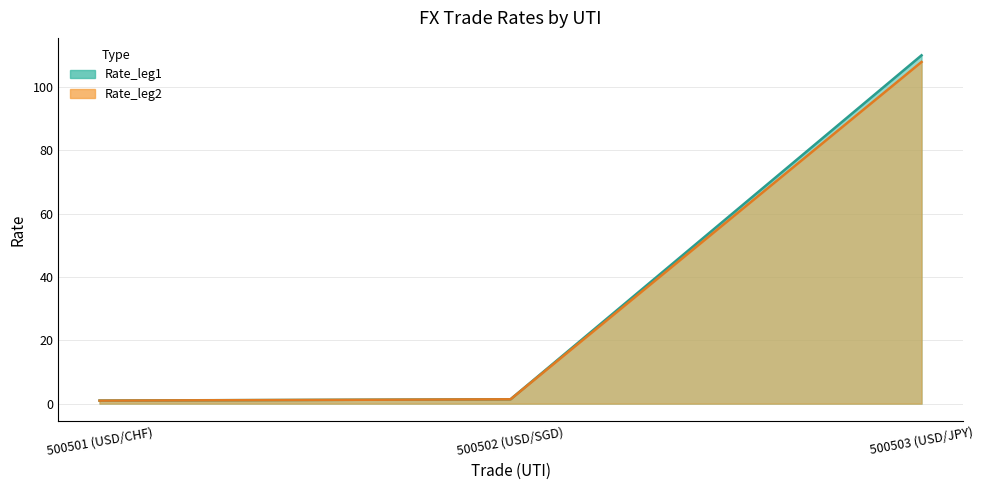

Reading left to right, extract all data points from this chart.

Rate_leg1: 1.0	1.4	110.0
Rate_leg2: 0.9	1.4	108.0